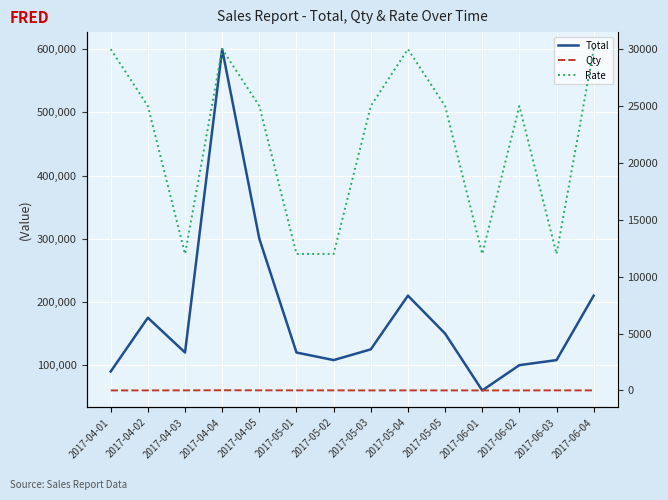

How many lines are shown in the chart?

3